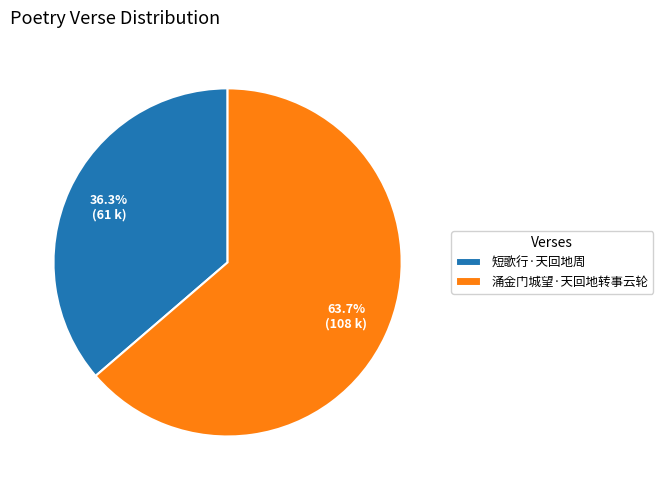

To the nearest percent, what is the average slice percentage?

50%